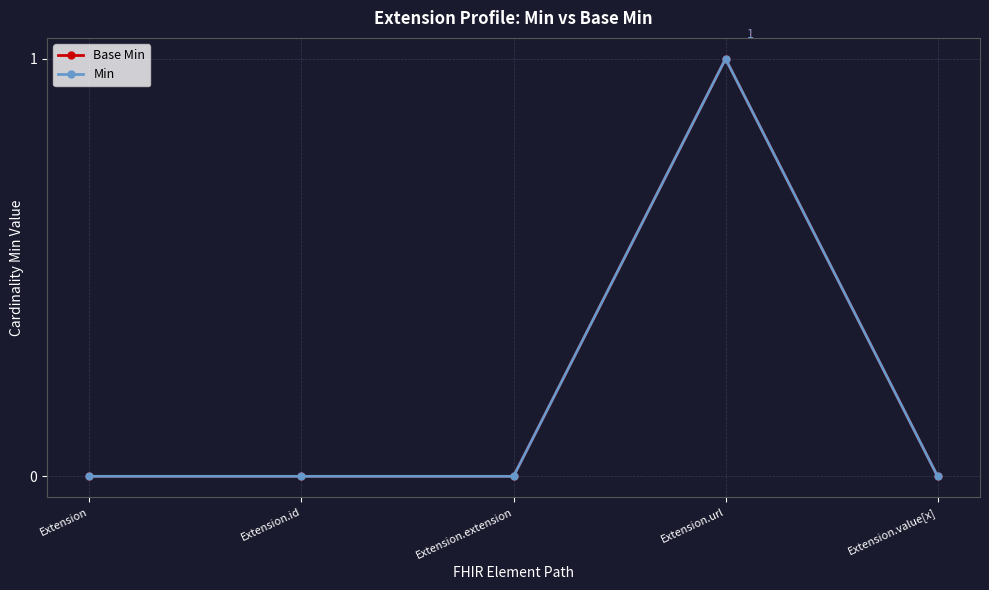

True or false: Base Min has a value of 1 at Extension.url.

True